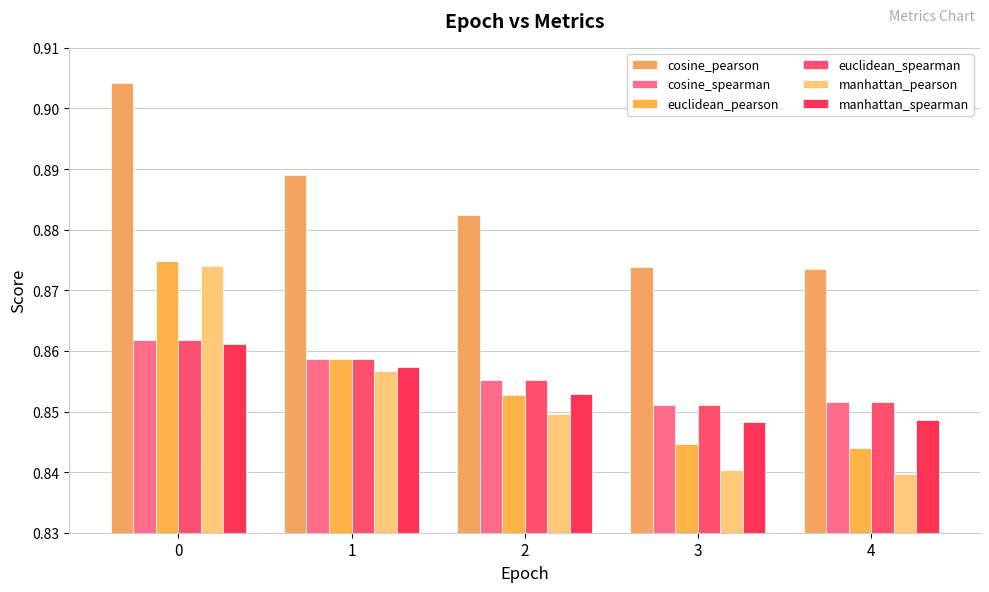

At 2, list the series in order from largest to smallest.

cosine_pearson, cosine_spearman, euclidean_spearman, manhattan_spearman, euclidean_pearson, manhattan_pearson